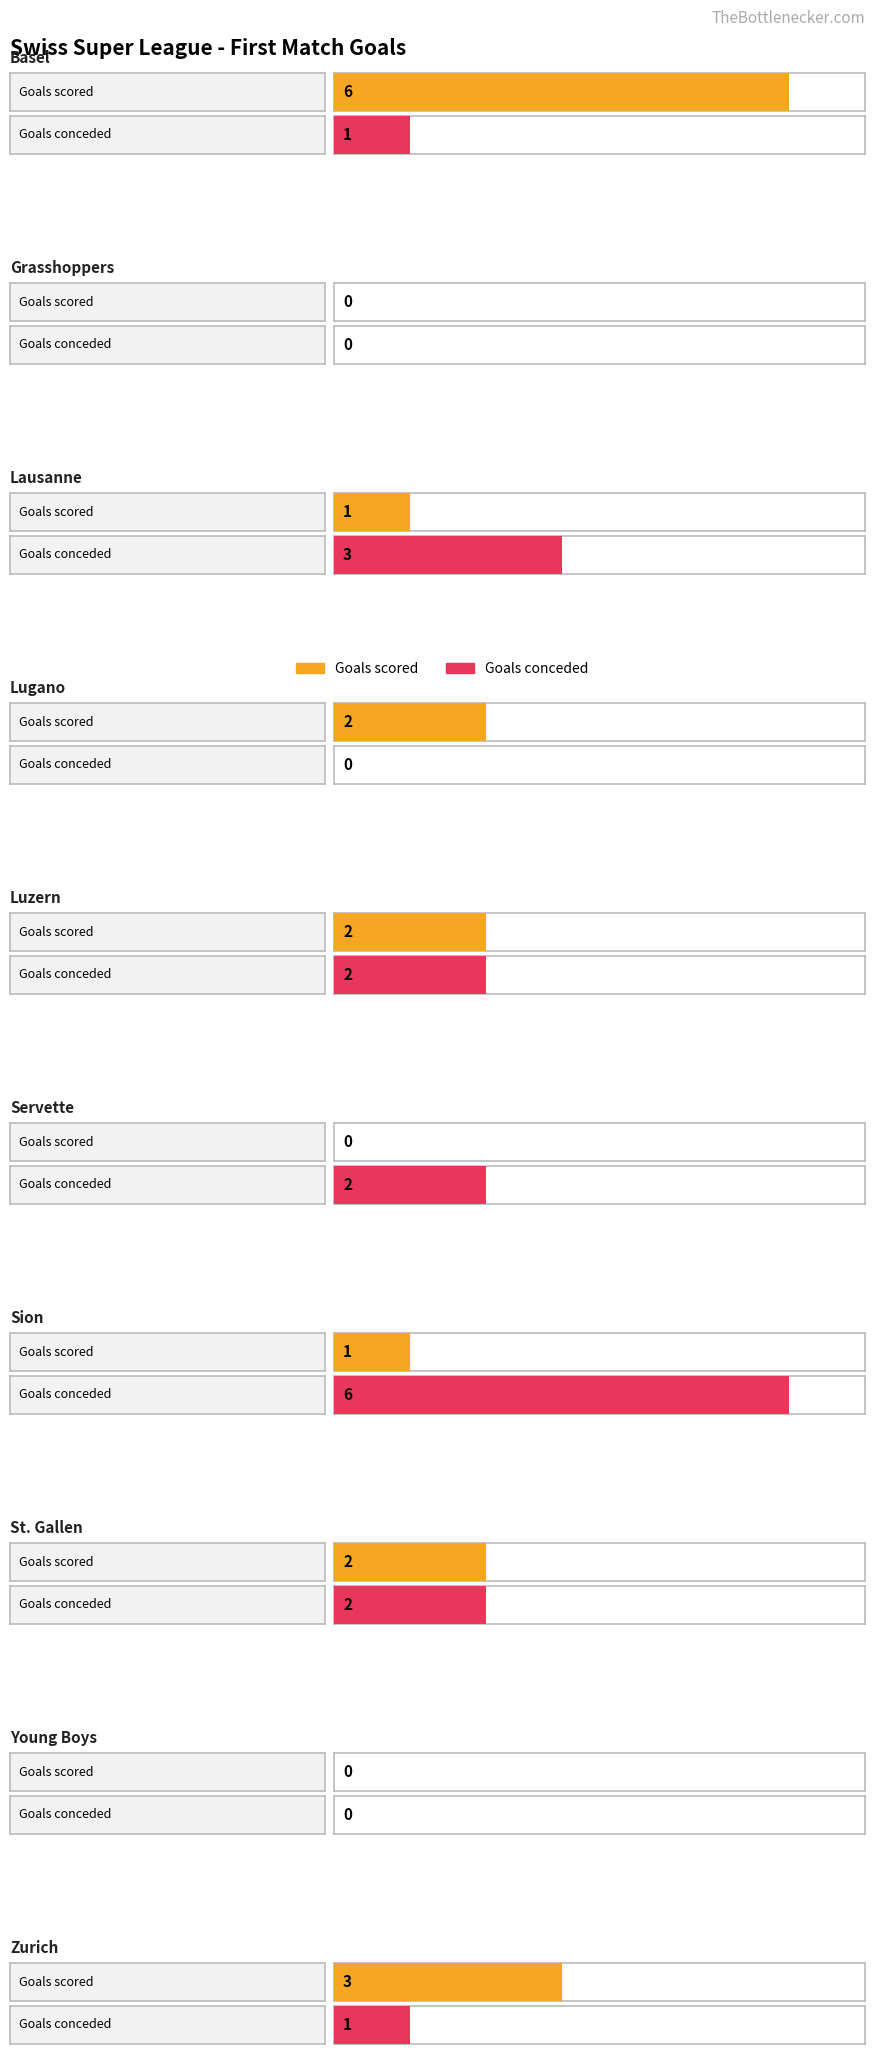

What is the average value of the Goals scored series?

2